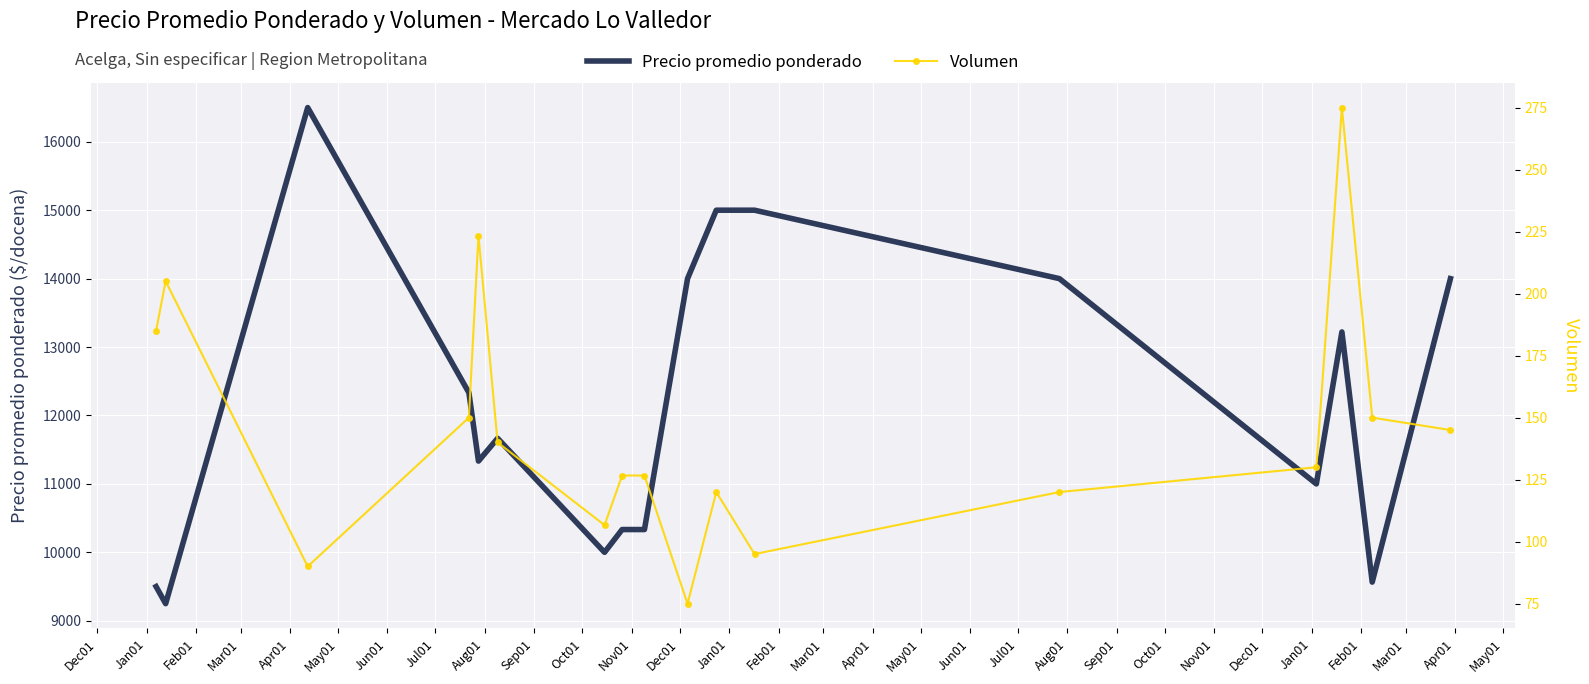

True or false: Precio promedio ponderado and Volumen cross at least once.

False